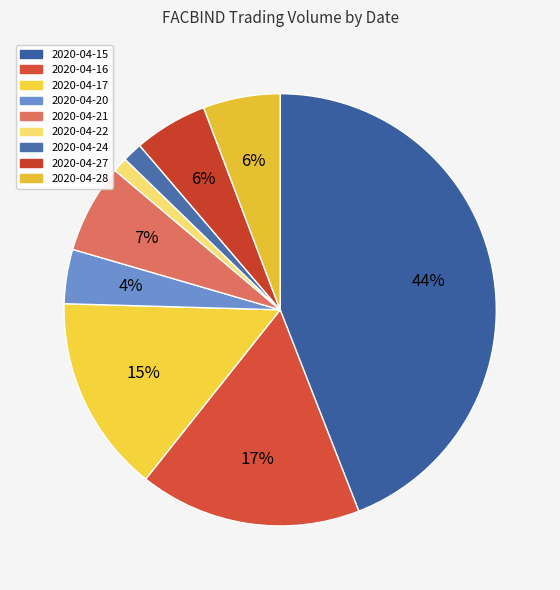

The 2020-04-27 slice represents 1% of the pie. True or false?

False